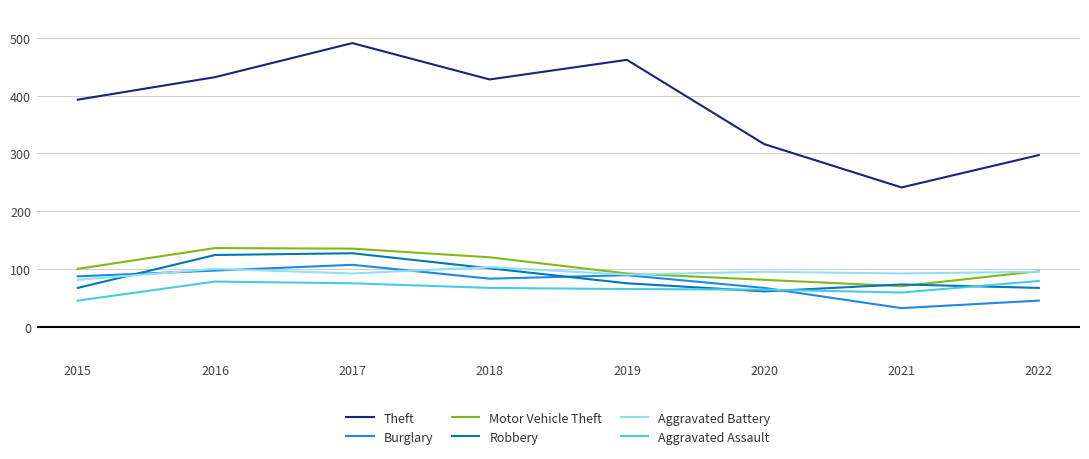

Which series has the largest range (max minus min)?

Theft